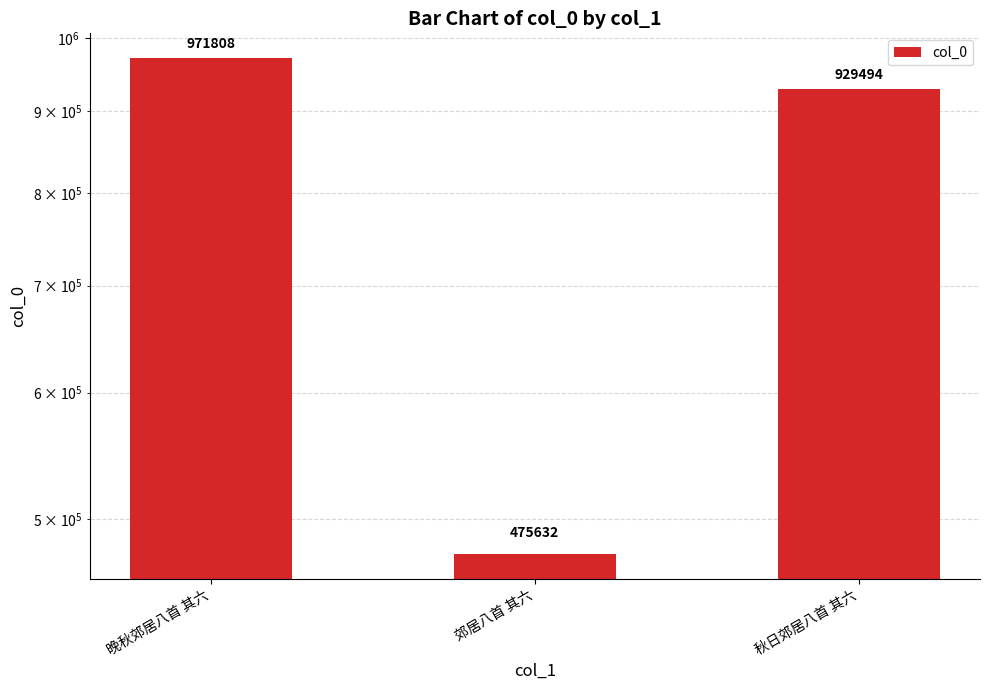

What position from the left is 秋日郊居八首 其六?

3